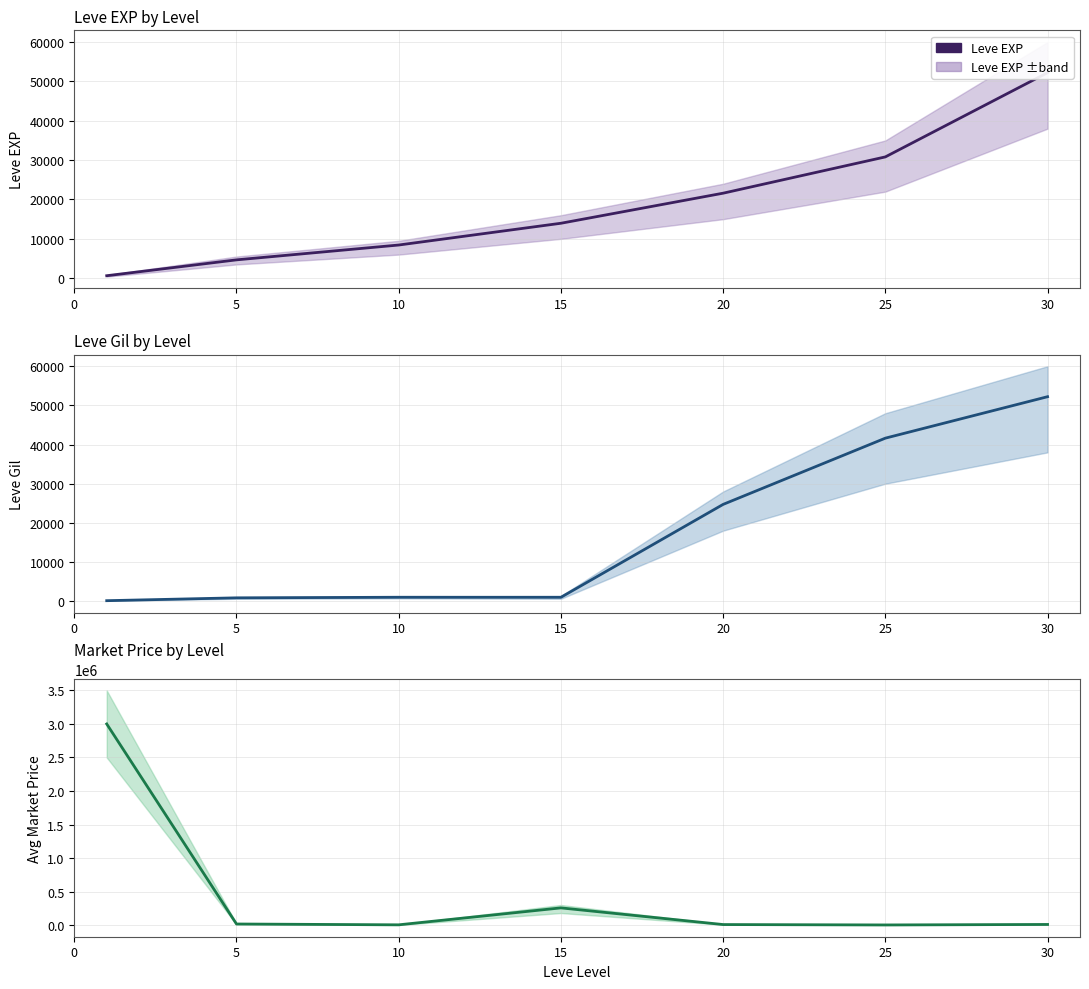

What is the spread (max minus min) of values at 0?

2999888